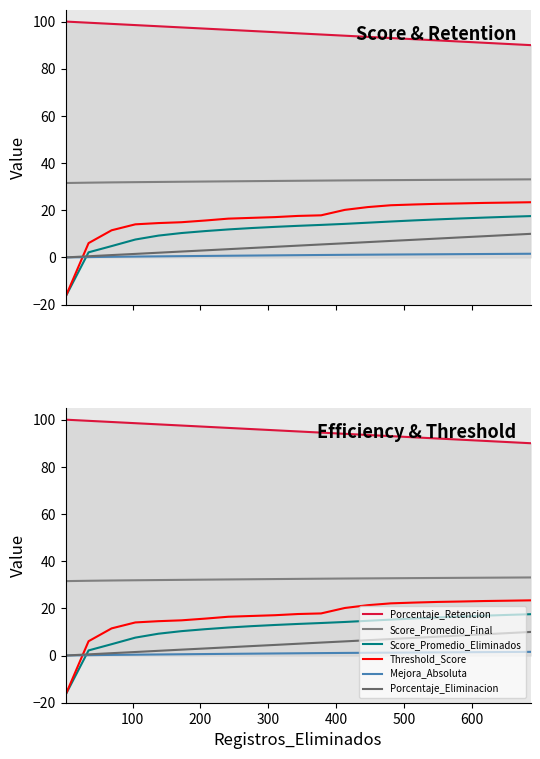

True or false: Threshold_Score and Score_Promedio_Eliminados intersect in this chart.

True